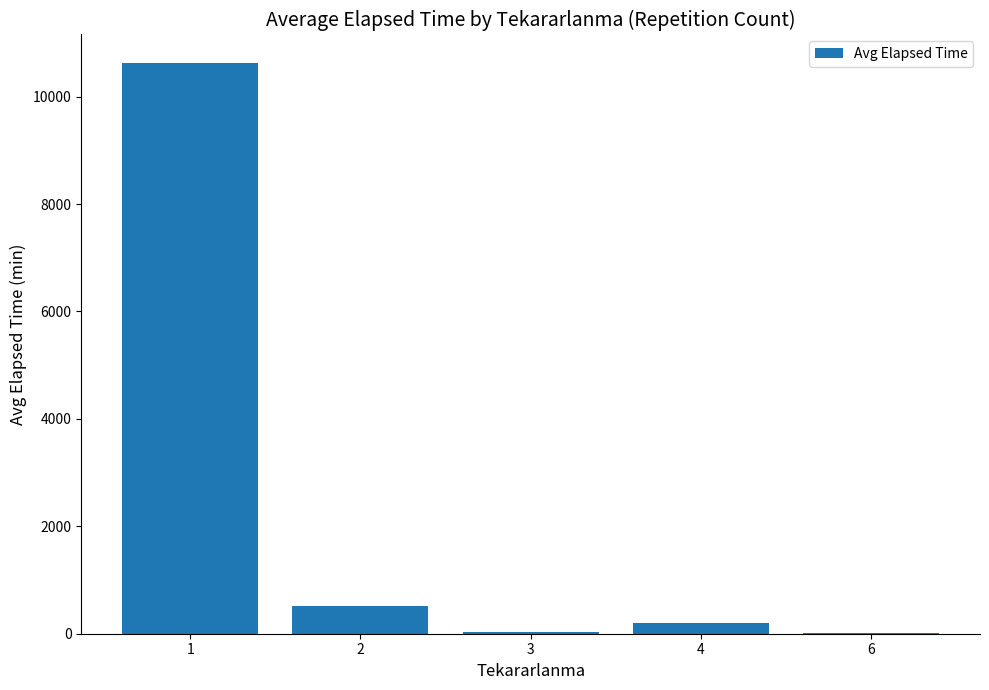

How many categories are shown in the chart?

5